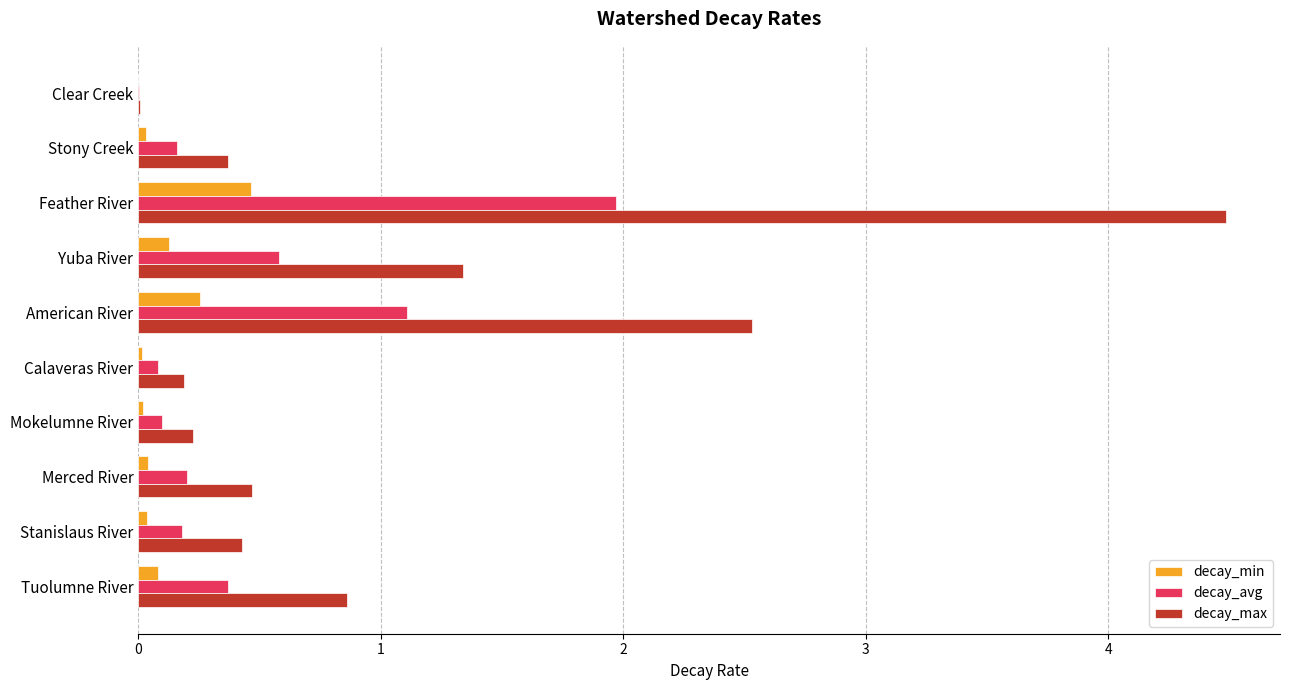

Which series has the widest spread of values?

decay_max